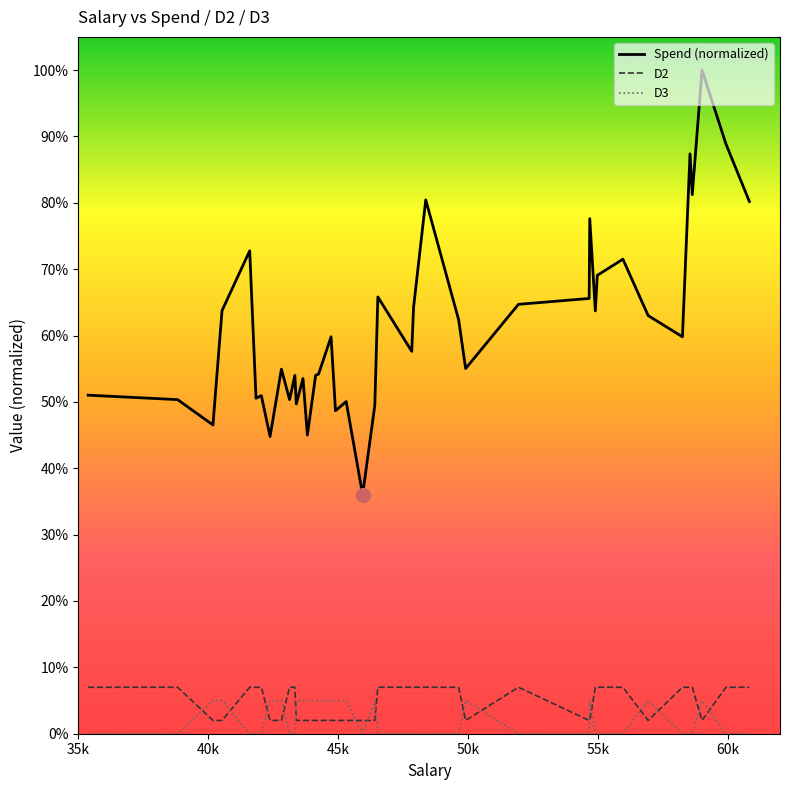

Reading left to right, what are all the values shown in this chart?

Spend (normalized): 0.5	0.5	0.5	0.6	0.7	0.5	0.5	0.4	0.5	0.5	0.5	0.5	0.5	0.5	0.5	0.5	0.6	0.5	0.5	0.4	0.5	0.7	0.6	0.6	0.8	0.6	0.6	0.6	0.7	0.8	0.6	0.7	0.7	0.6	0.6	0.9	0.8	1.0	0.9	0.8
D2: 0.1	0.1	0.0	0.0	0.1	0.1	0.1	0.0	0.0	0.1	0.1	0.0	0.0	0.0	0.0	0.0	0.0	0.0	0.0	0.0	0.0	0.1	0.1	0.1	0.1	0.1	0.0	0.1	0.0	0.0	0.1	0.1	0.1	0.0	0.1	0.1	0.1	0.0	0.1	0.1
D3: 0.0	0.0	0.1	0.1	0.0	0.0	0.0	0.1	0.1	0.0	0.0	0.1	0.1	0.1	0.1	0.1	0.1	0.1	0.1	0.0	0.1	0.0	0.0	0.0	0.0	0.0	0.1	0.0	0.0	0.1	0.0	0.0	0.0	0.1	0.0	0.0	0.0	0.1	0.0	0.0